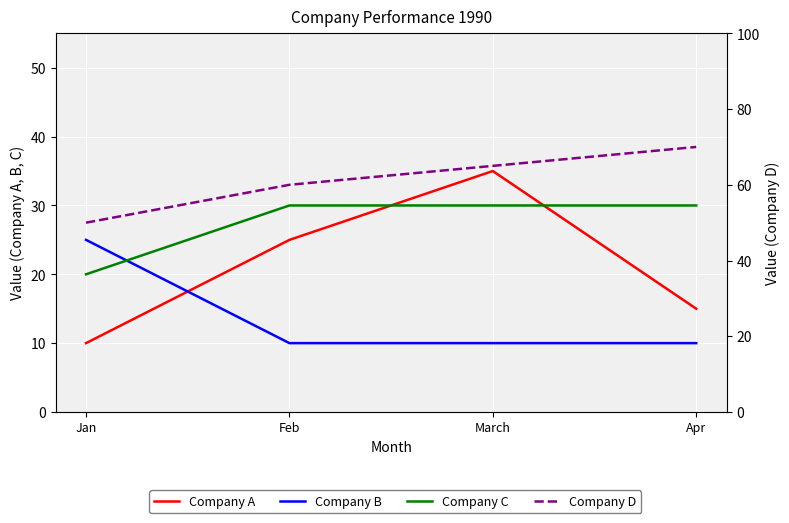

How many lines are shown in the chart?

4